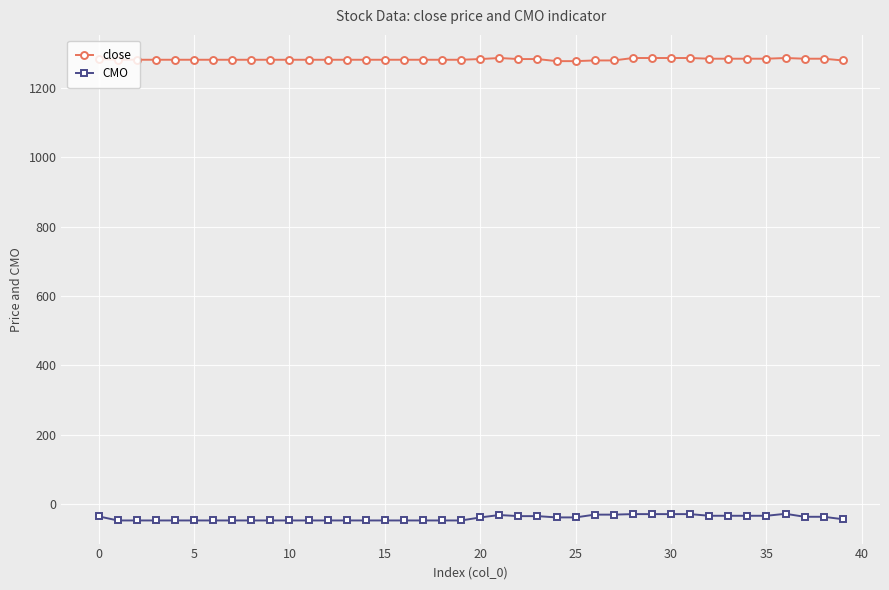

True or false: close and CMO intersect in this chart.

False